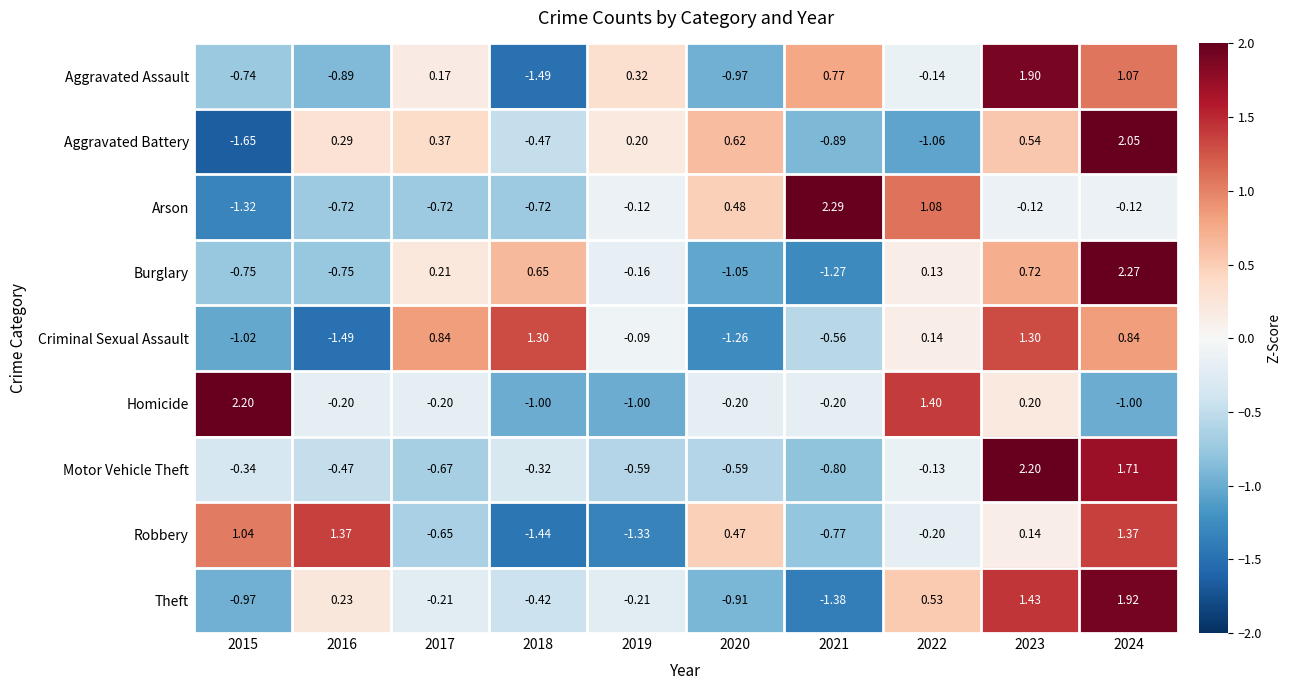

At 2017, list the series in order from smallest to largest.

Arson, Motor Vehicle Theft, Robbery, Theft, Homicide, Aggravated Assault, Burglary, Aggravated Battery, Criminal Sexual Assault